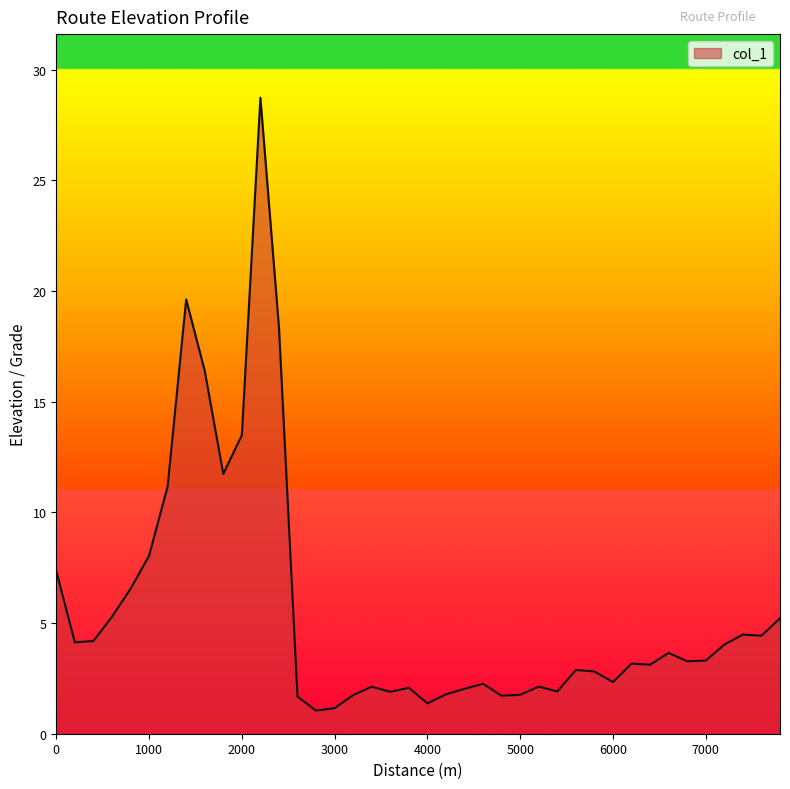

What is the smallest value displayed?

1.0